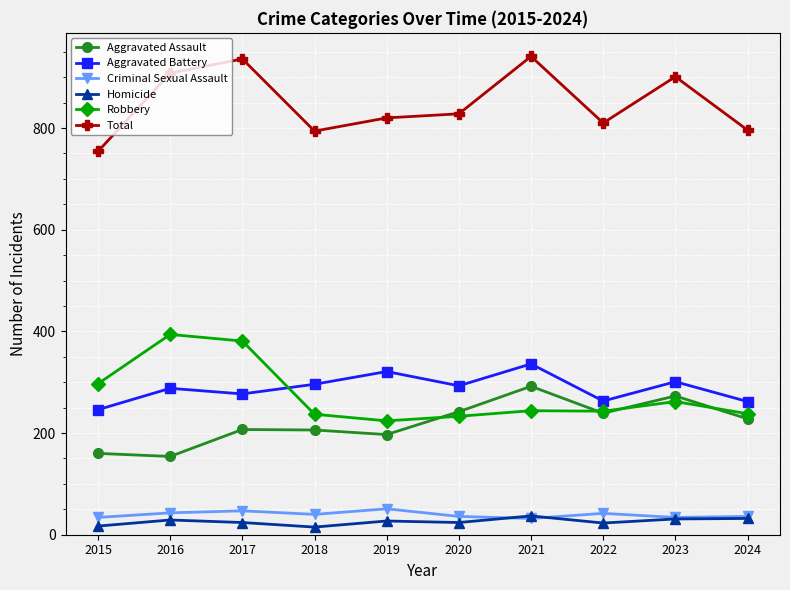

Is the value of Homicide at 2024 greater than the value of Total at 2019?

No